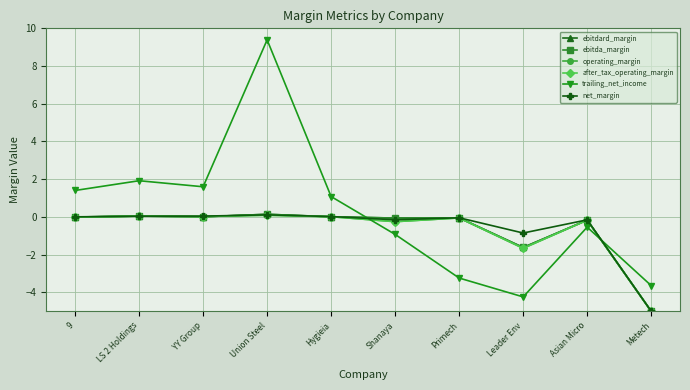

What is the average value of the net_margin series?

-0.6